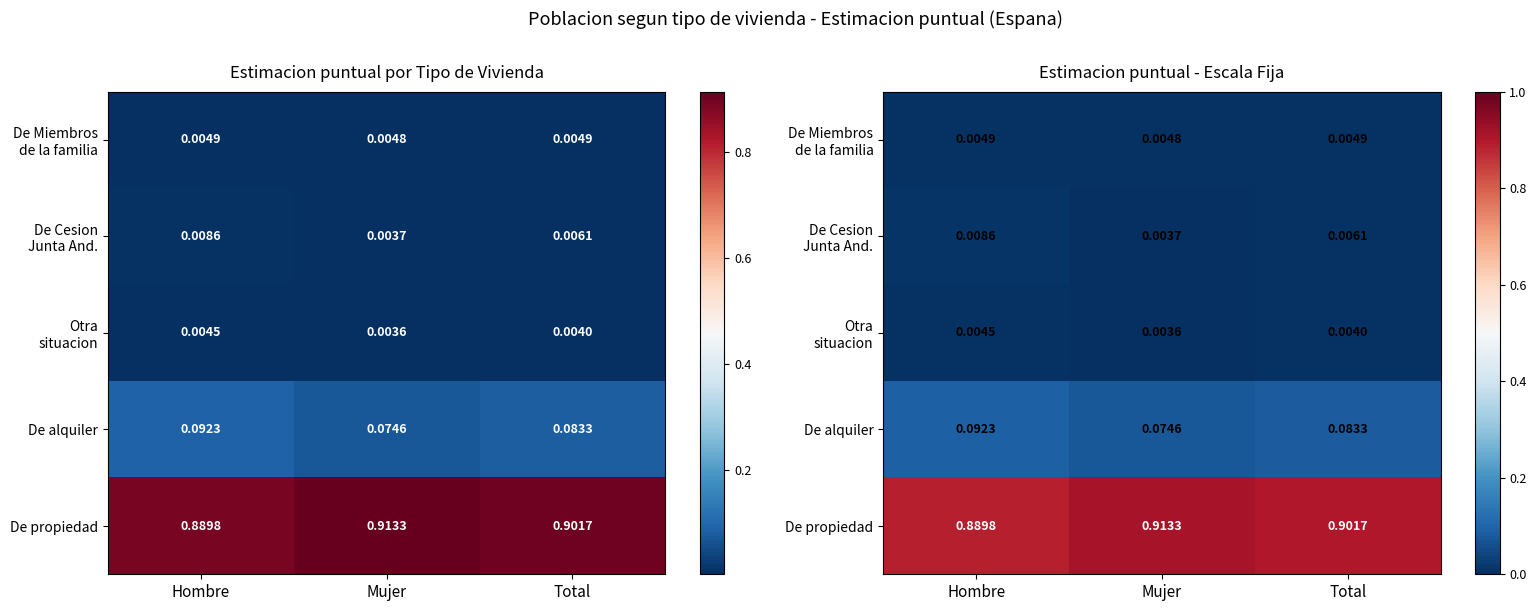

Read the De propiedad value at Total.

0.9